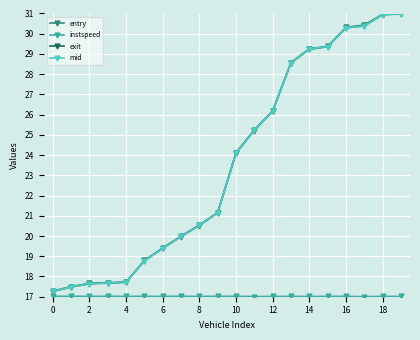

At how many categories does at least one series exceed 26?

8